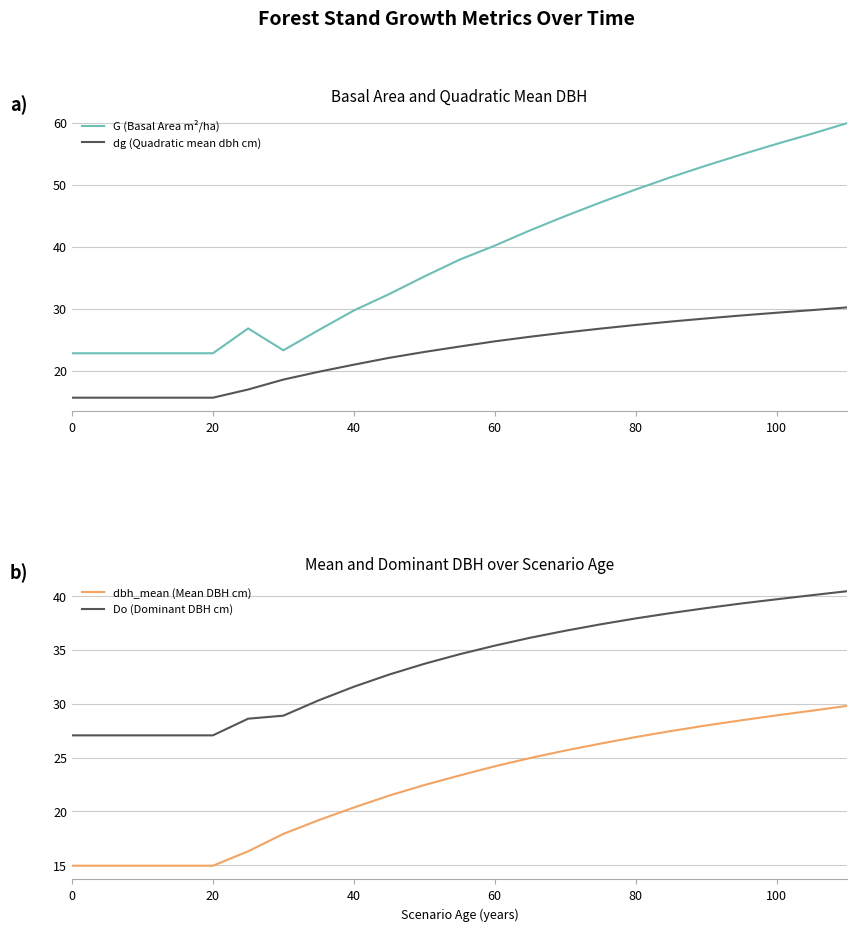

What is the average value of the G (Basal Area m²/ha) series?

38.5